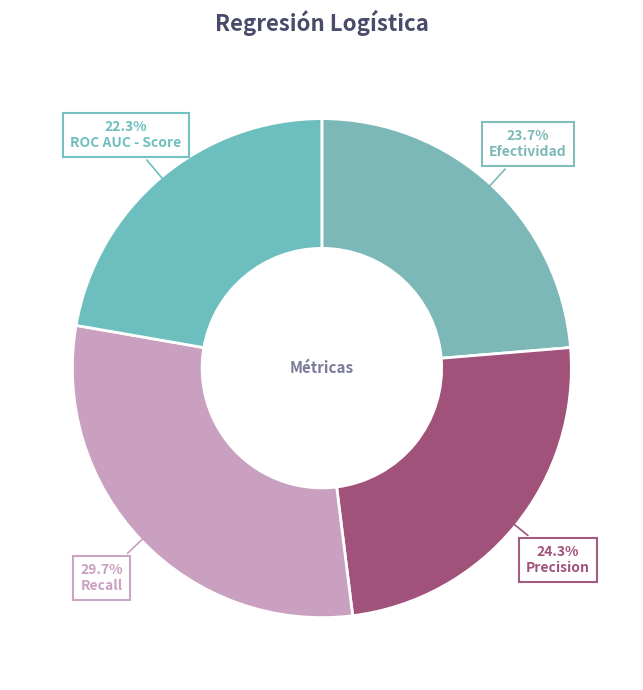

How many slices are in this pie chart?

4